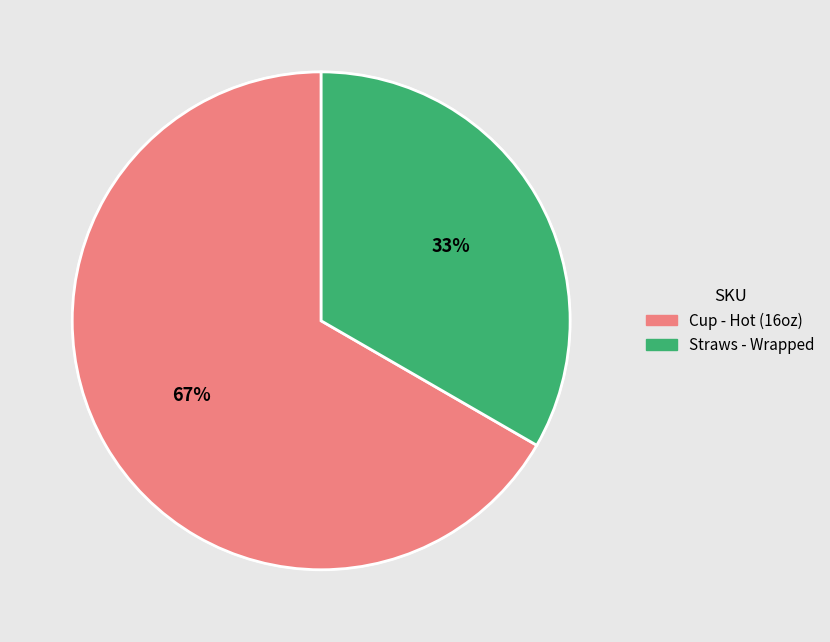

Count the number of slices in the pie.

2